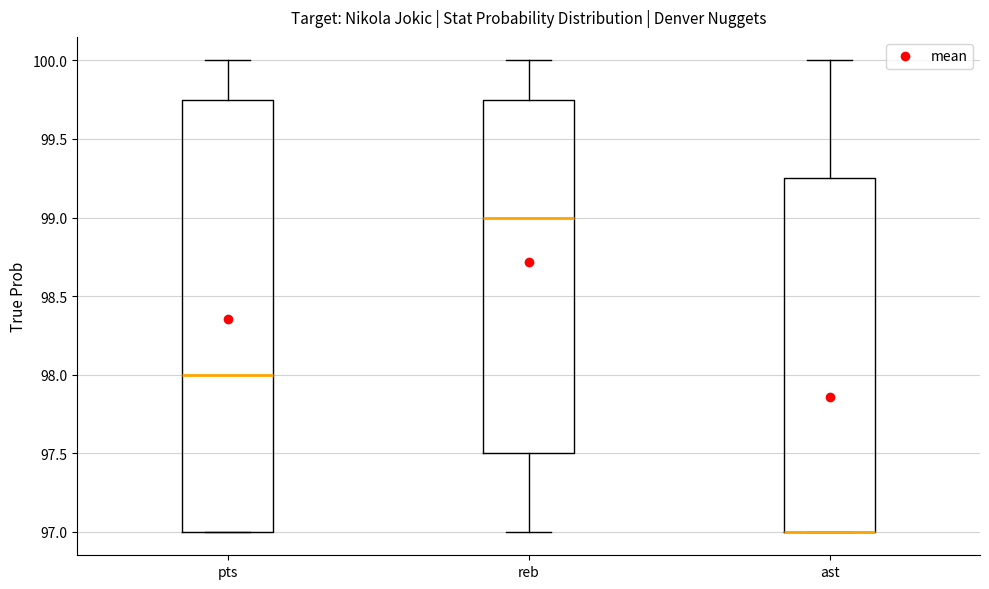

Comparing the boxes themselves (not the whiskers), which one is the tallest?

pts